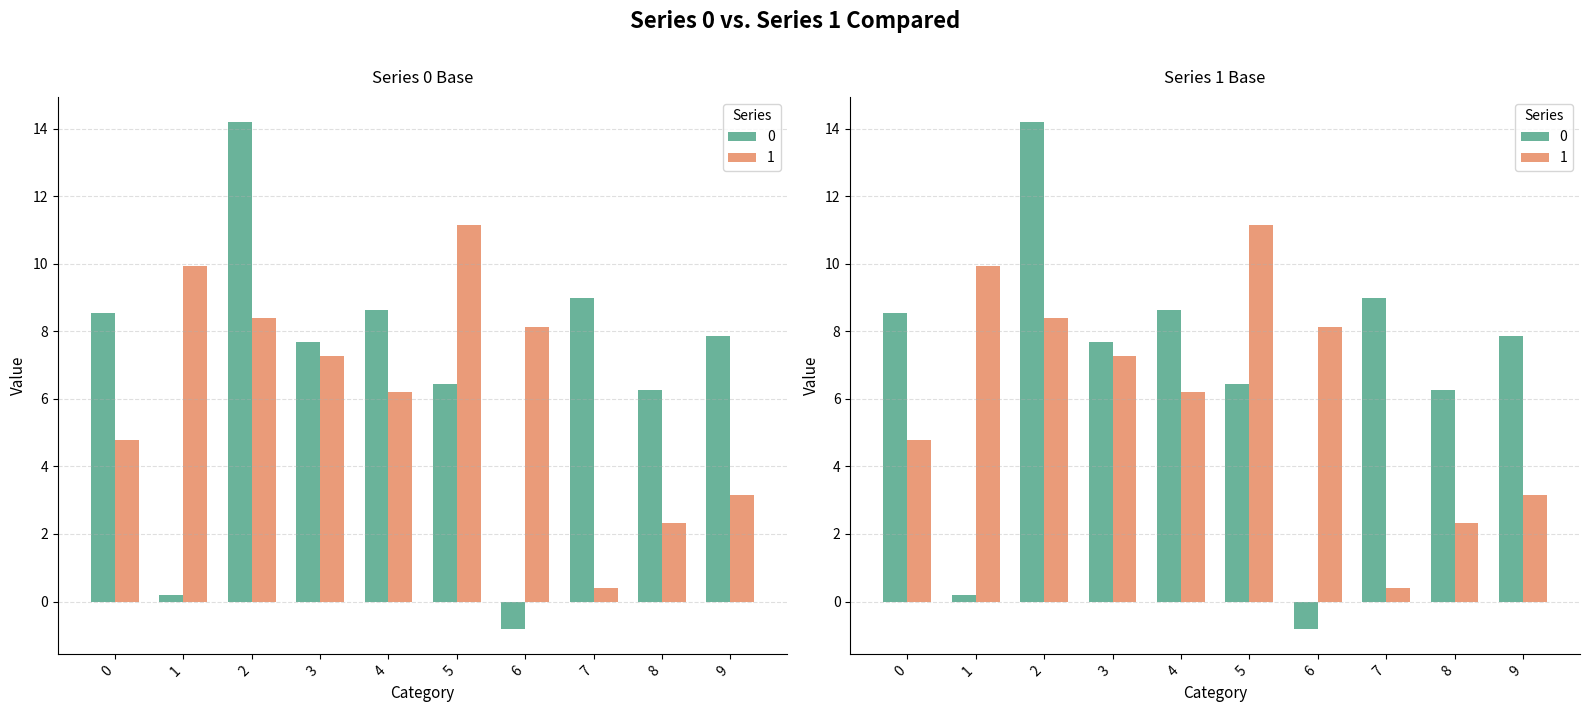

Reading right to left, list all the values displayed in this chart.

0: 7.9	6.3	9.0	-0.8	6.4	8.6	7.7	14.2	0.2	8.5
1: 3.2	2.3	0.4	8.1	11.2	6.2	7.3	8.4	9.9	4.8